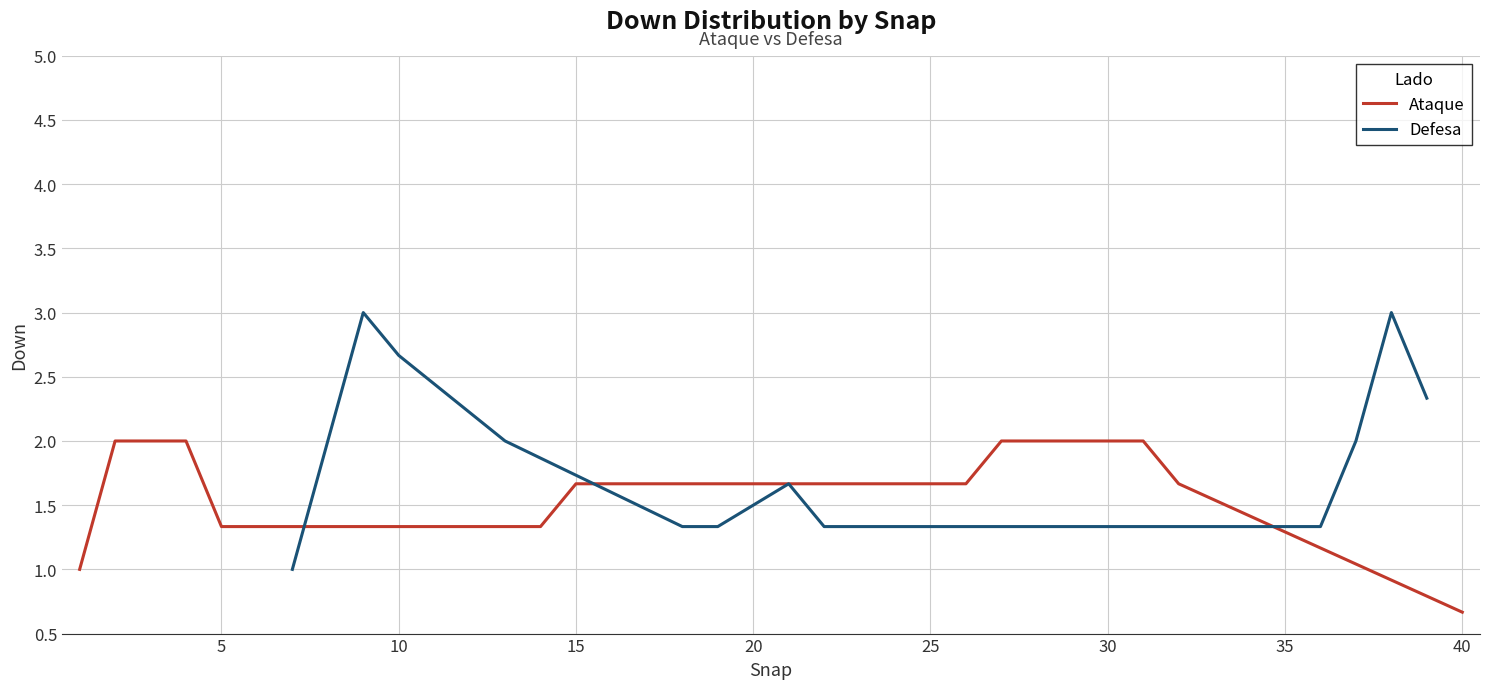

How many lines are shown in the chart?

2